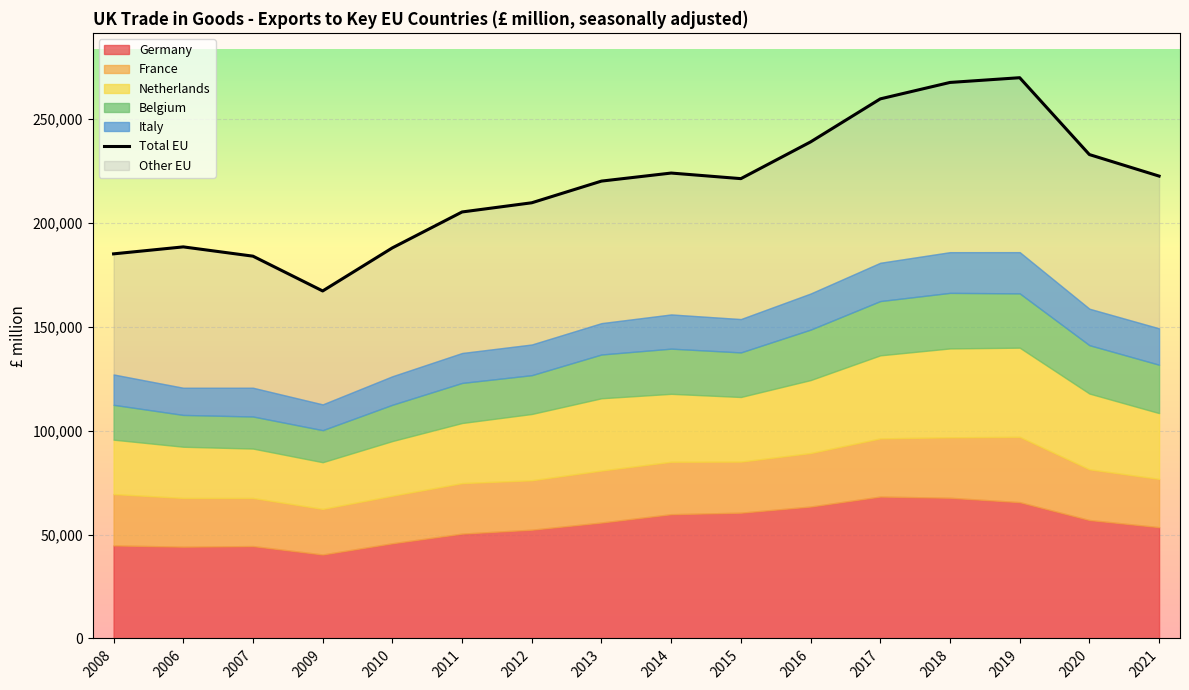

How many values in the Netherlands series exceed 31894?

7